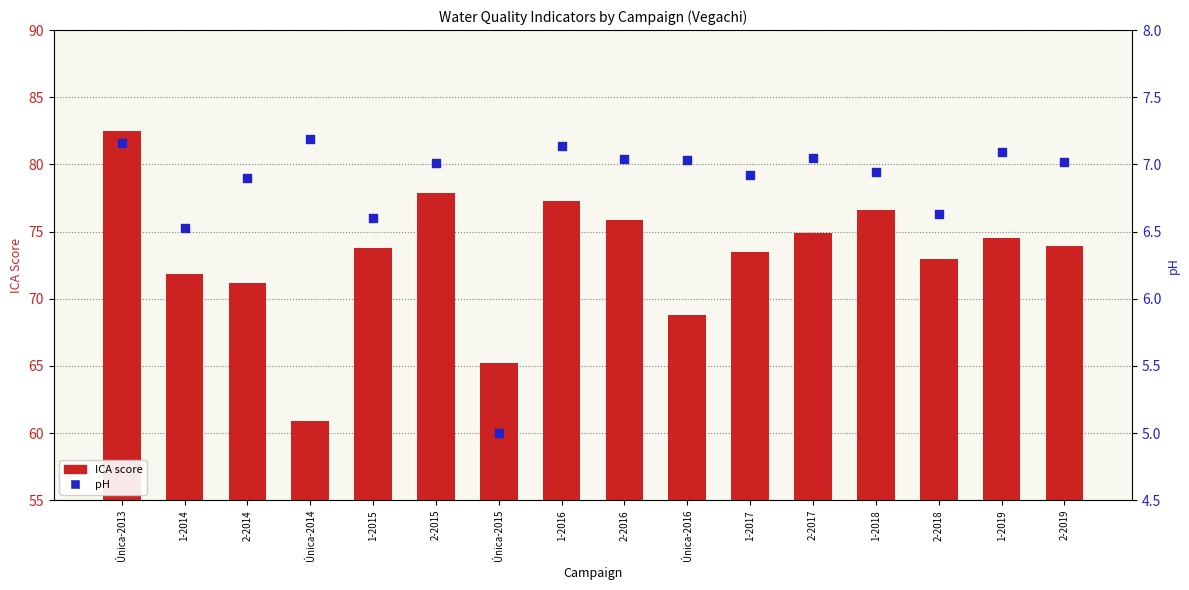

What is the total value across all series at Única-2014?

68.1